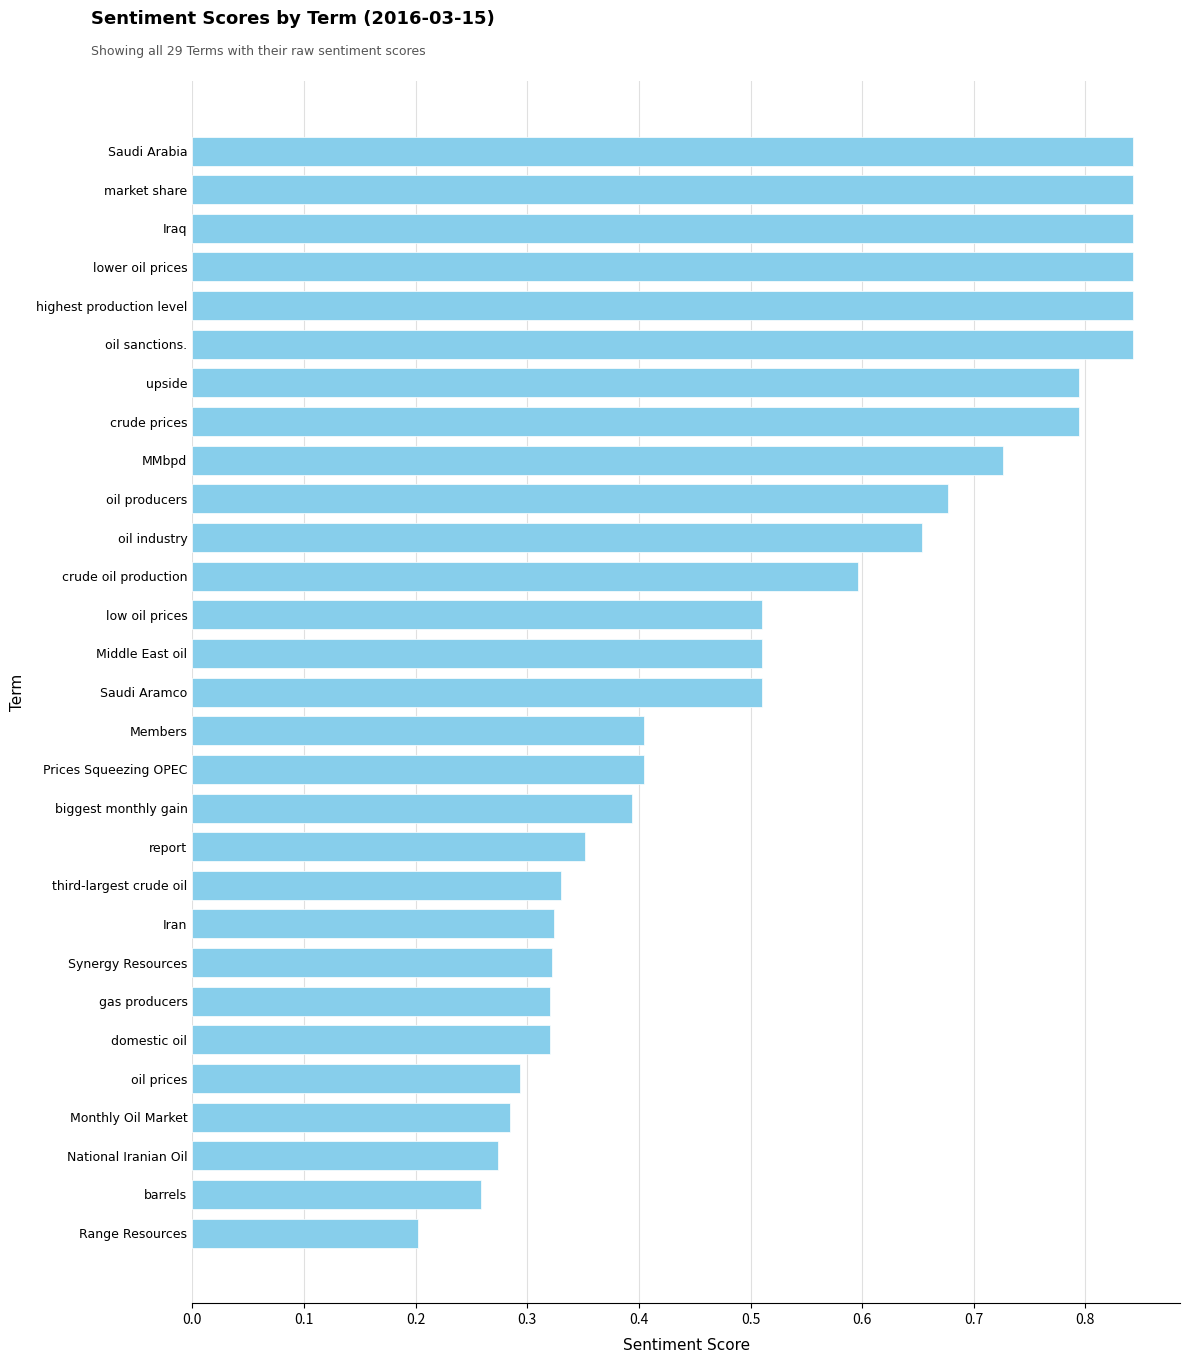

Which category has the lowest value across all series?

Range Resources